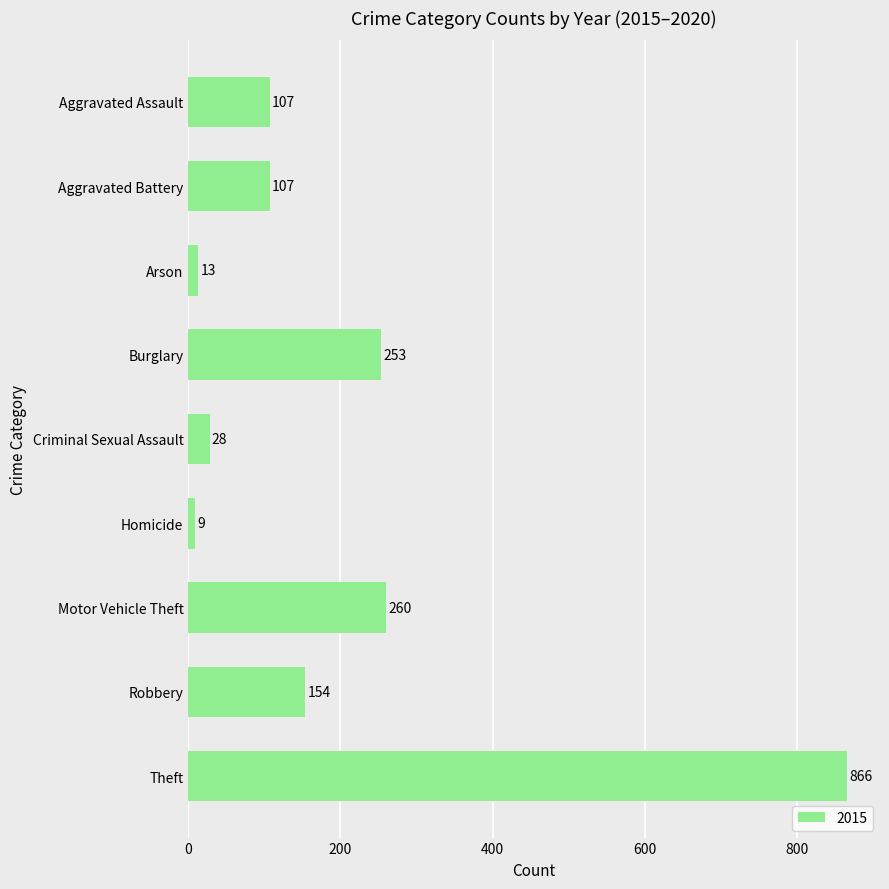

At which label is the value closest to 437?

Motor Vehicle Theft